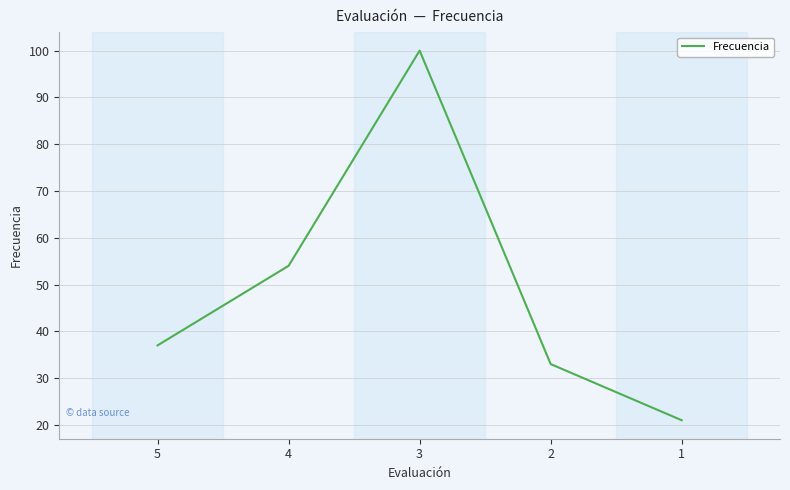

How many series are shown in this chart?

1